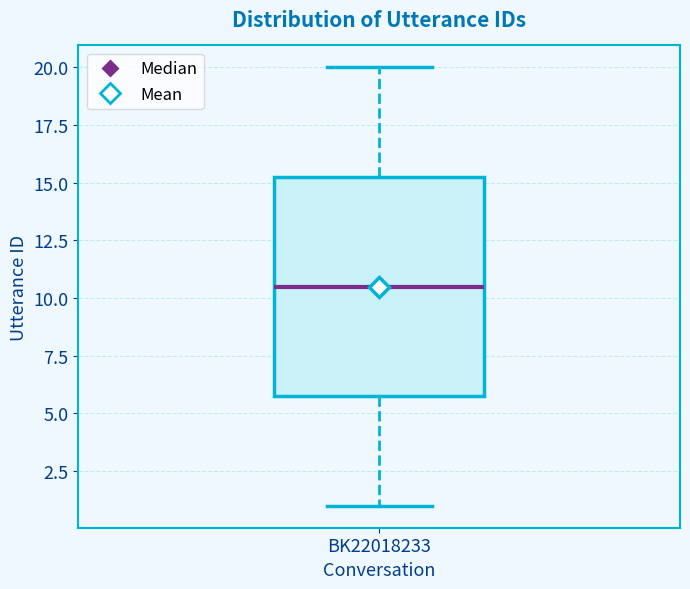

Read this box plot against the y-axis: the position of the median line, the range covered by the box, and the ends of both whiskers. The values are not printed on the chart, so give them approximately, as read against the axis.

median 10.5, box 6.0 to 15.5, whiskers 1.0 to 20.0